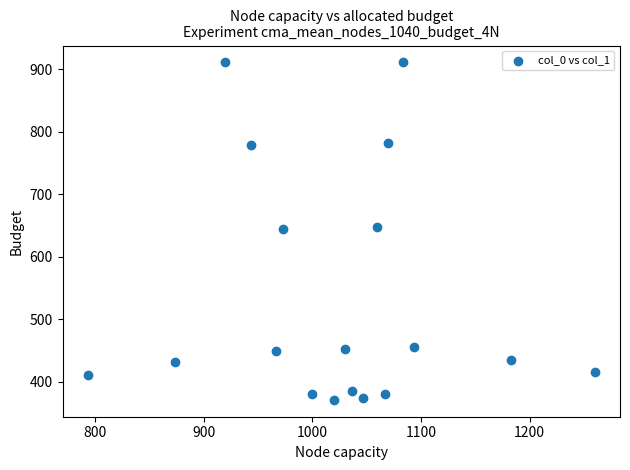

What is the range of Y values (max minus min)?

540.0